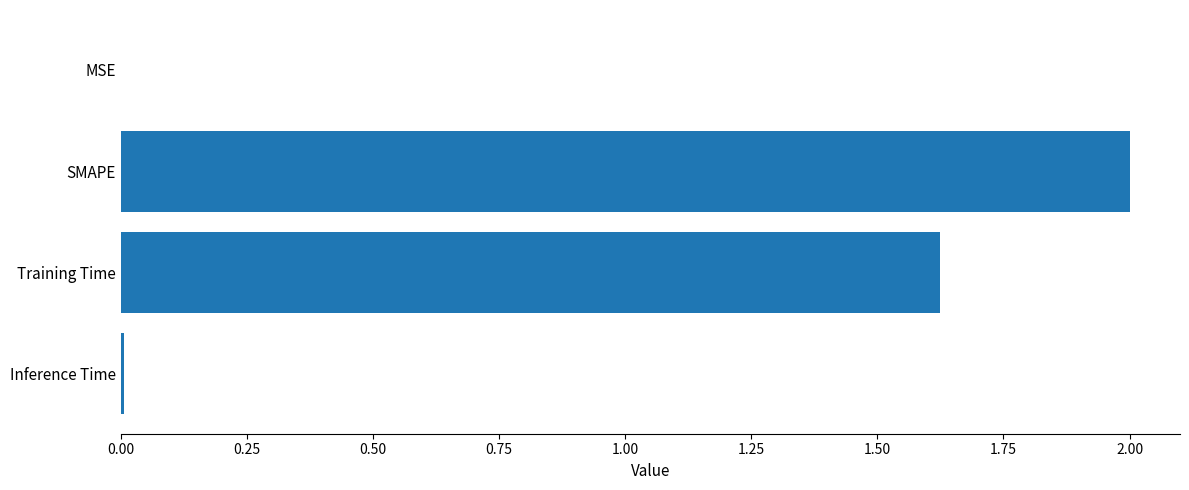

Which label corresponds to the largest value in the chart?

SMAPE